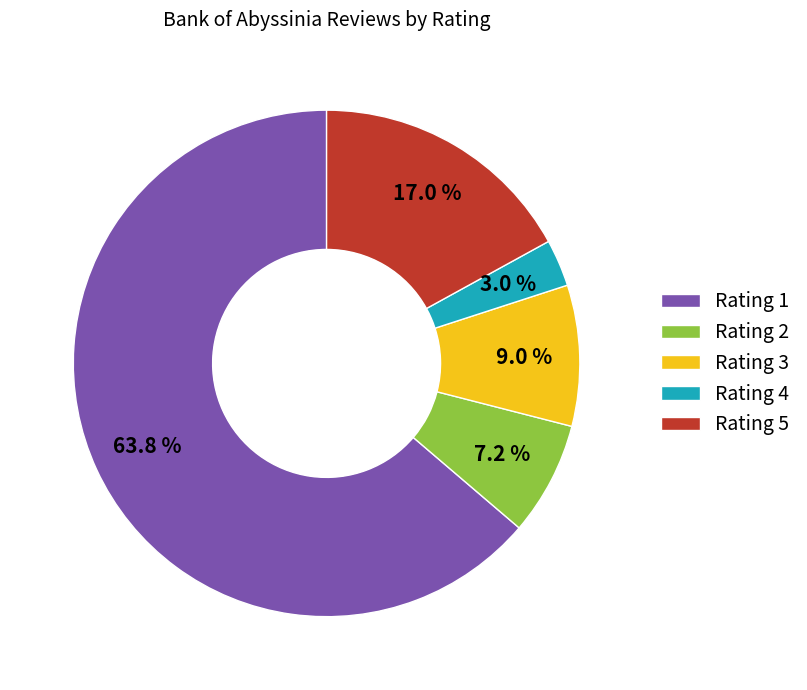

Which slice is the largest?

Rating 1